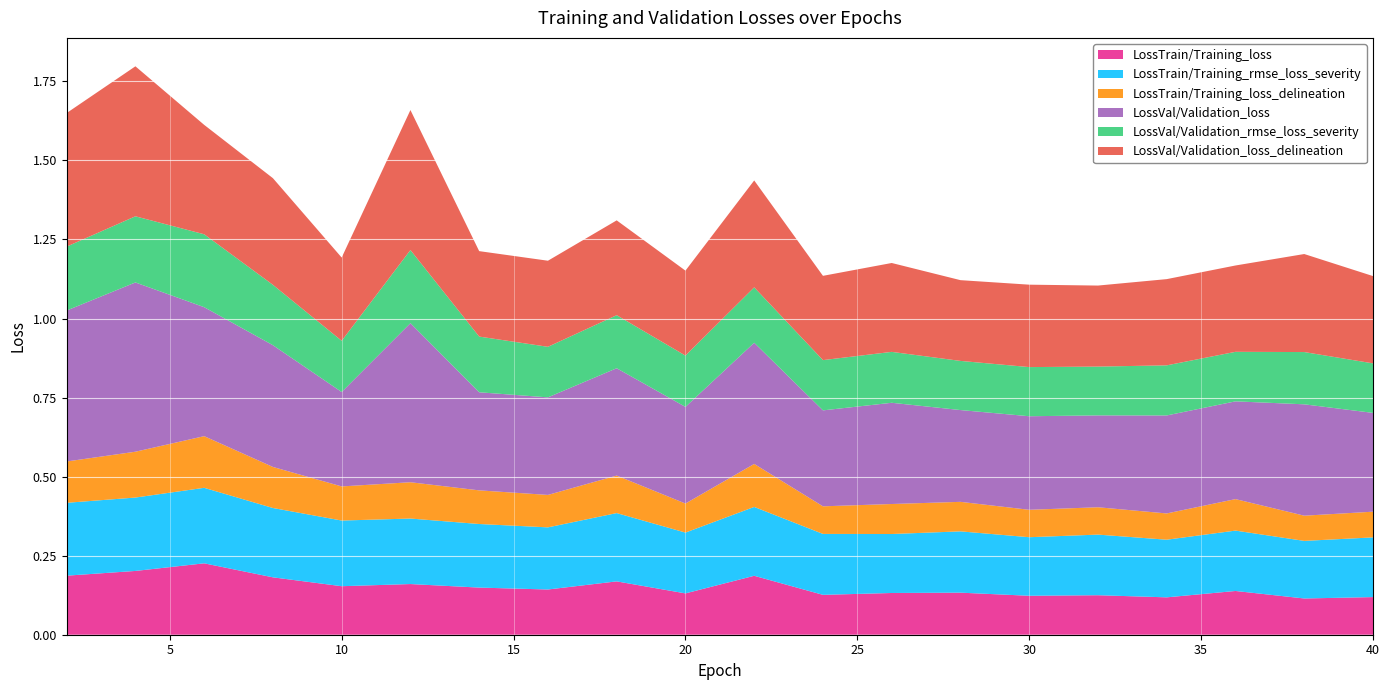

Reading left to right, list all the values displayed in this chart.

LossTrain/Training_loss: 2=0.2	4=0.2	6=0.2	8=0.2	10=0.2	12=0.2	14=0.1	16=0.1	18=0.2	20=0.1	22=0.2	24=0.1	26=0.1	28=0.1	30=0.1	32=0.1	34=0.1	36=0.1	38=0.1	40=0.1
LossTrain/Training_rmse_loss_severity: 2=0.2	4=0.2	6=0.2	8=0.2	10=0.2	12=0.2	14=0.2	16=0.2	18=0.2	20=0.2	22=0.2	24=0.2	26=0.2	28=0.2	30=0.2	32=0.2	34=0.2	36=0.2	38=0.2	40=0.2
LossTrain/Training_loss_delineation: 2=0.1	4=0.1	6=0.2	8=0.1	10=0.1	12=0.1	14=0.1	16=0.1	18=0.1	20=0.1	22=0.1	24=0.1	26=0.1	28=0.1	30=0.1	32=0.1	34=0.1	36=0.1	38=0.1	40=0.1
LossVal/Validation_loss: 2=0.5	4=0.5	6=0.4	8=0.4	10=0.3	12=0.5	14=0.3	16=0.3	18=0.3	20=0.3	22=0.4	24=0.3	26=0.3	28=0.3	30=0.3	32=0.3	34=0.3	36=0.3	38=0.4	40=0.3
LossVal/Validation_rmse_loss_severity: 2=0.2	4=0.2	6=0.2	8=0.2	10=0.2	12=0.2	14=0.2	16=0.2	18=0.2	20=0.2	22=0.2	24=0.2	26=0.2	28=0.2	30=0.2	32=0.2	34=0.2	36=0.2	38=0.2	40=0.2
LossVal/Validation_loss_delineation: 2=0.4	4=0.5	6=0.3	8=0.3	10=0.3	12=0.4	14=0.3	16=0.3	18=0.3	20=0.3	22=0.3	24=0.3	26=0.3	28=0.3	30=0.3	32=0.3	34=0.3	36=0.3	38=0.3	40=0.3